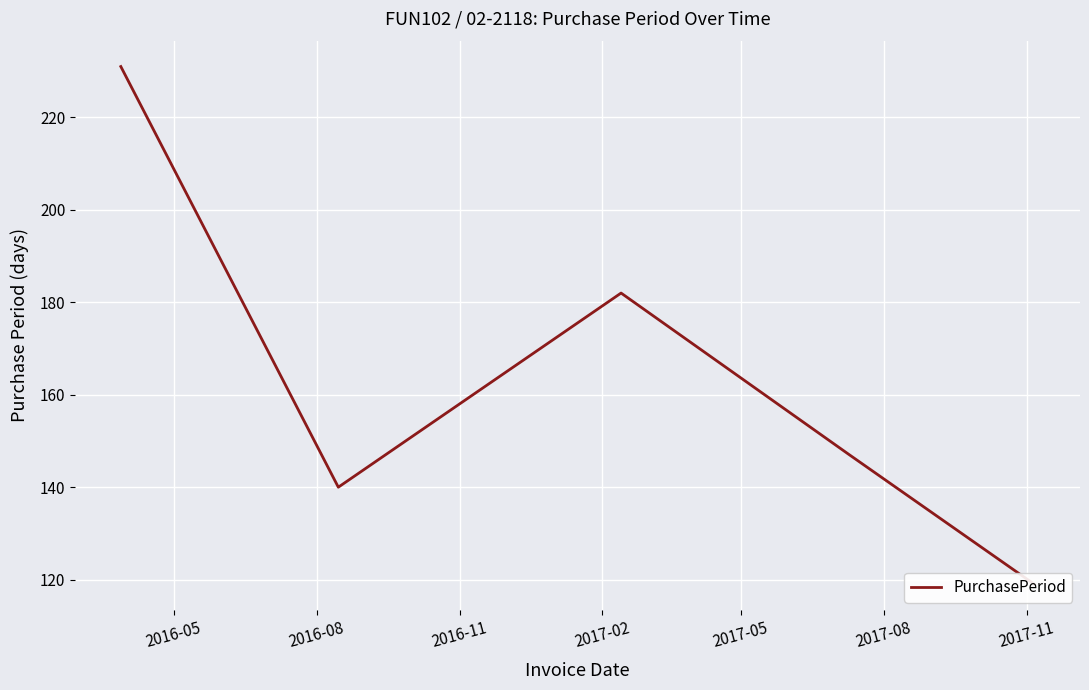

What is the value of the 2nd point from the left?

140